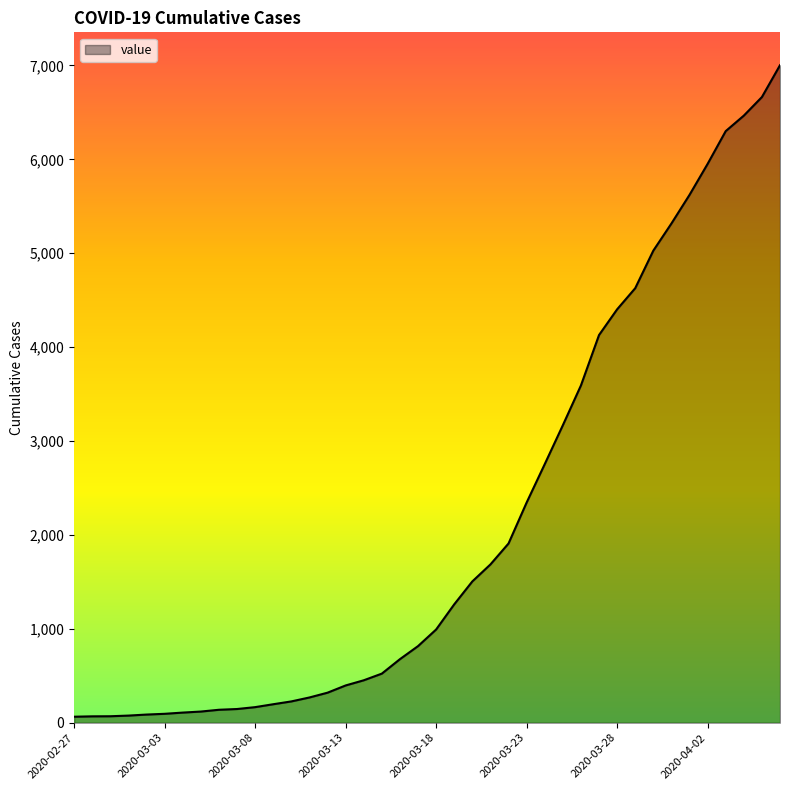

What is the maximum value shown in the chart?

7003